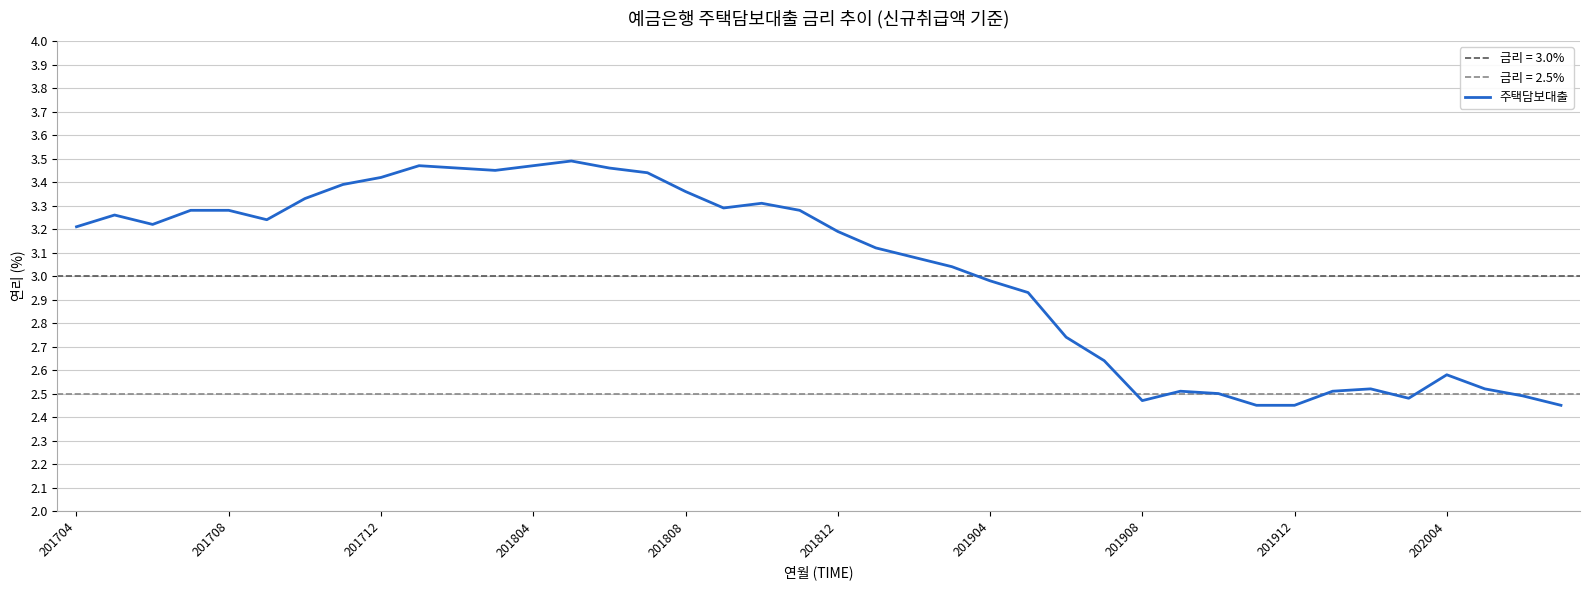

What is the average value?

3.0